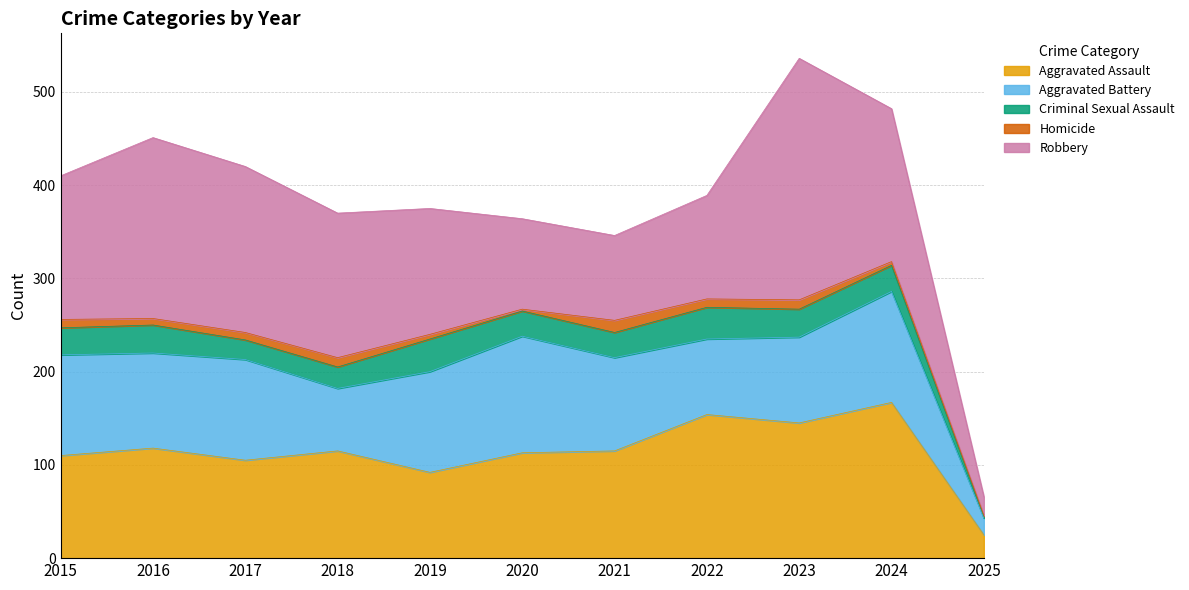

The value of Criminal Sexual Assault at 2023 is 49. True or false?

False